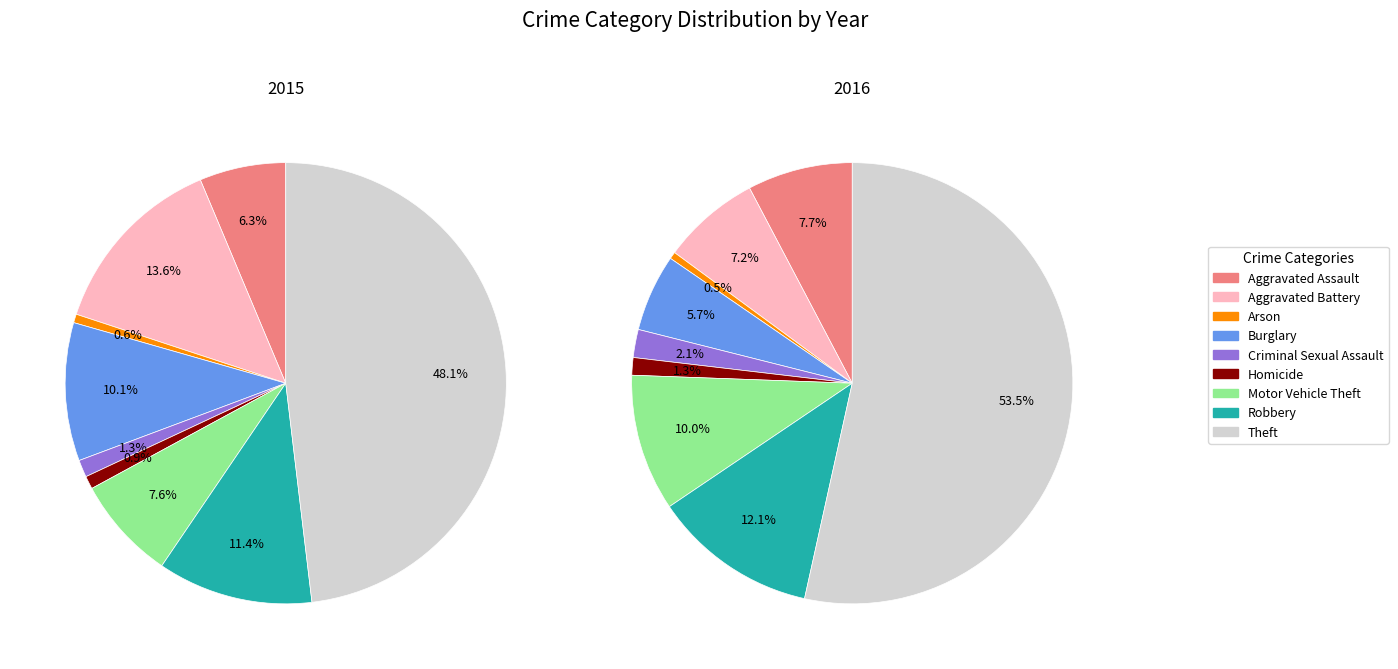

Count the number of slices in the pie.

9